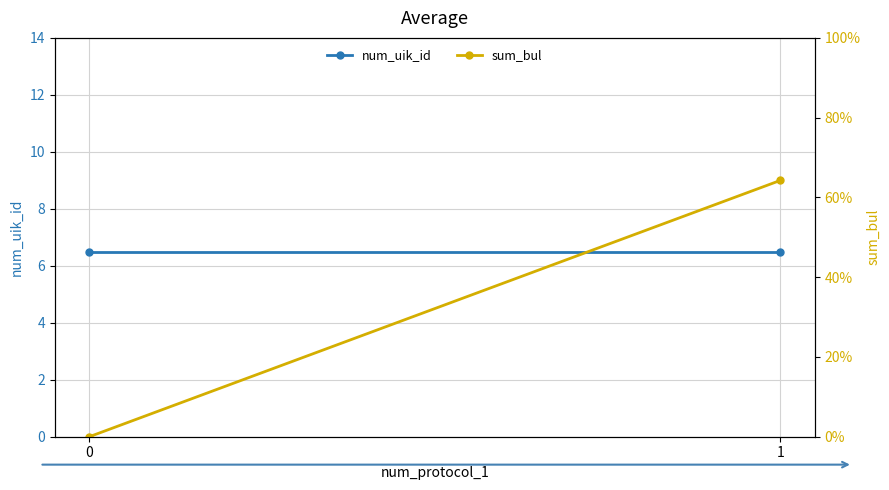

Count the number of categories in the chart.

2